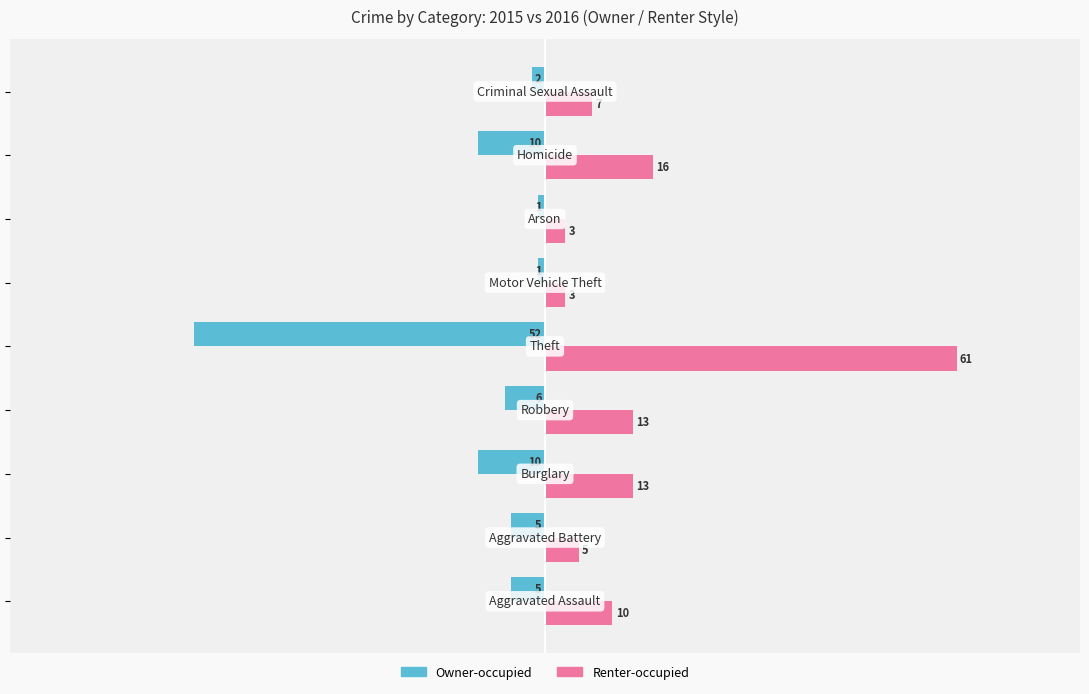

Which series has the largest total across all categories?

Renter-occupied